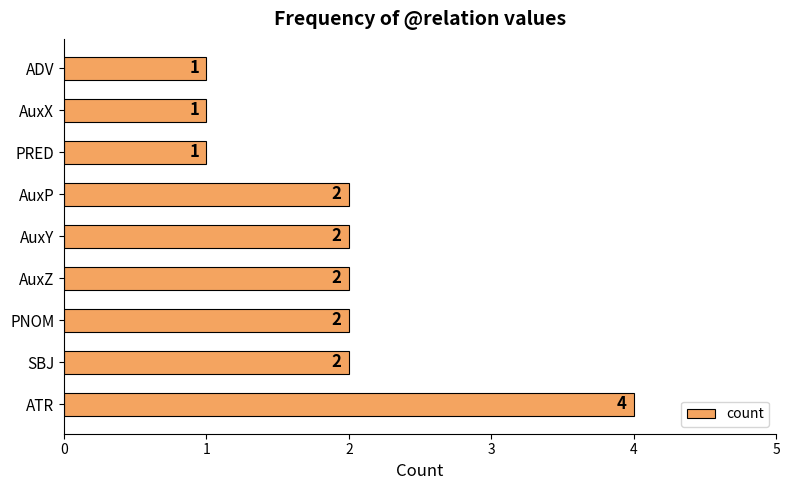

Does the chart contain any negative values?

No